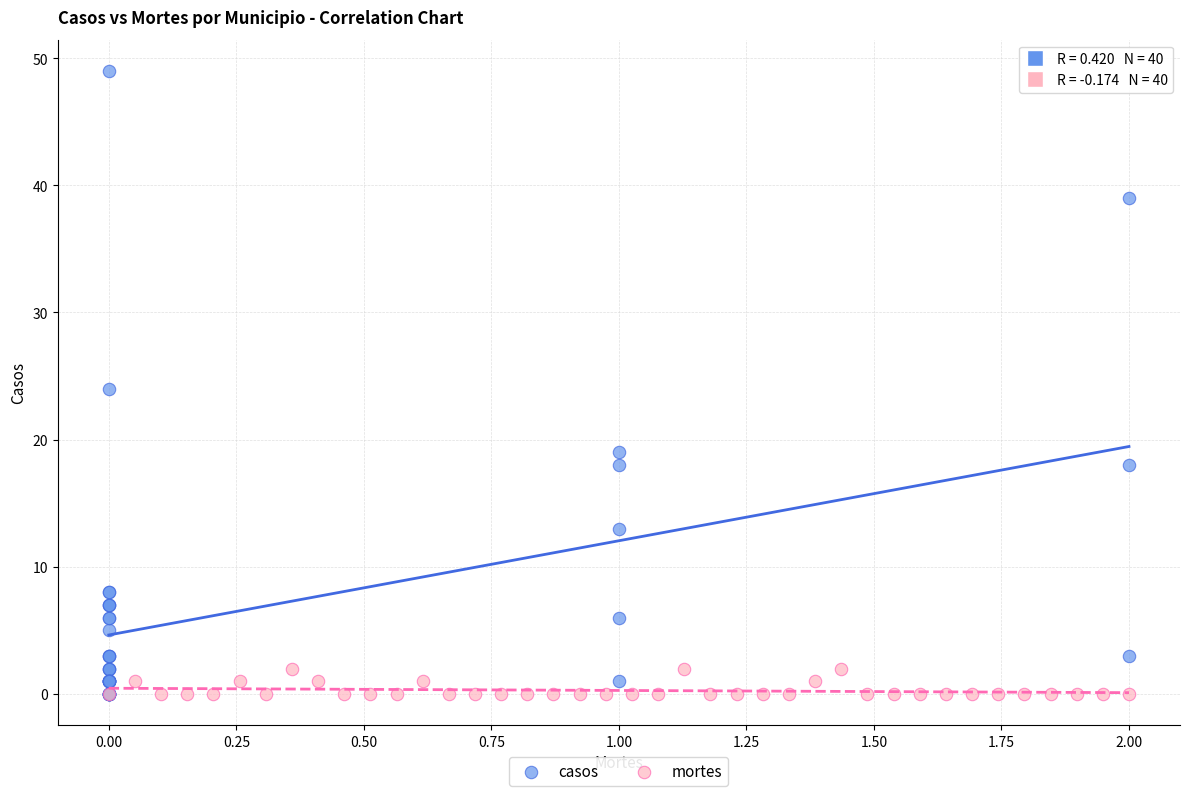

Which series has the largest Y range (max minus min)?

casos